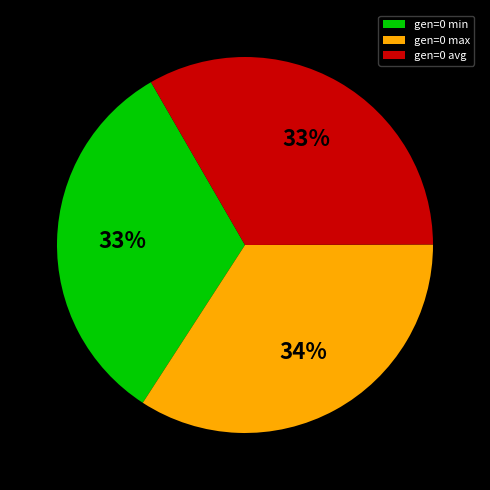

How many slices are in this pie chart?

3